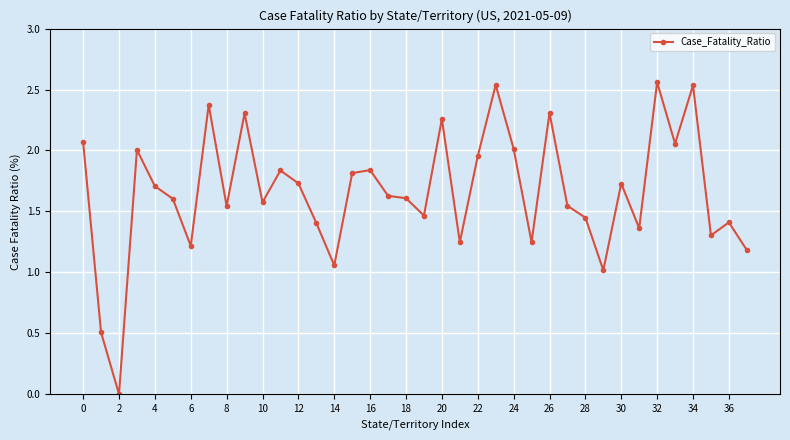

True or false: the data has more than 2 interior local peaks.

True